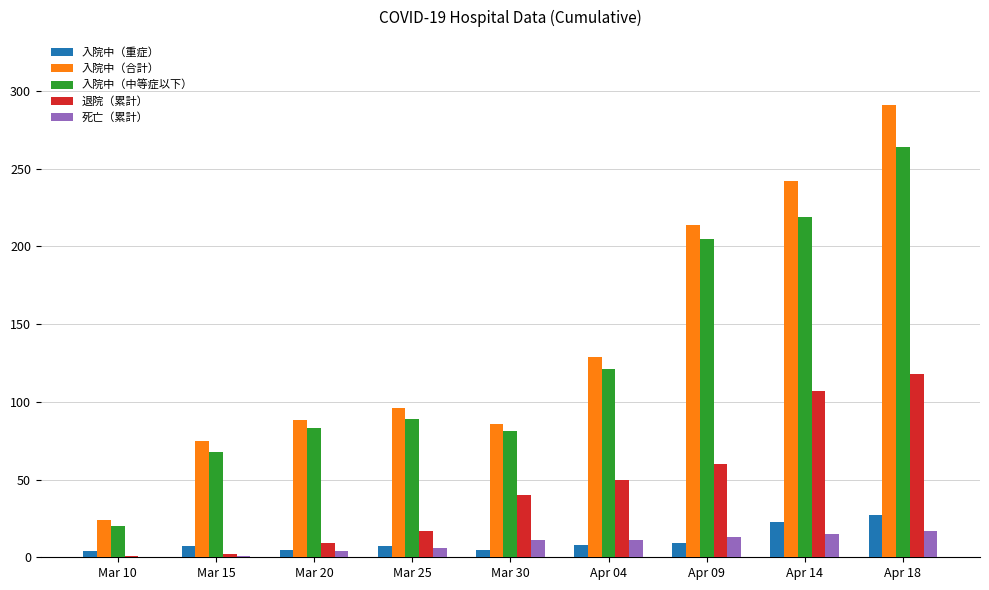

At which category does the chart reach its peak across all series?

Apr 18